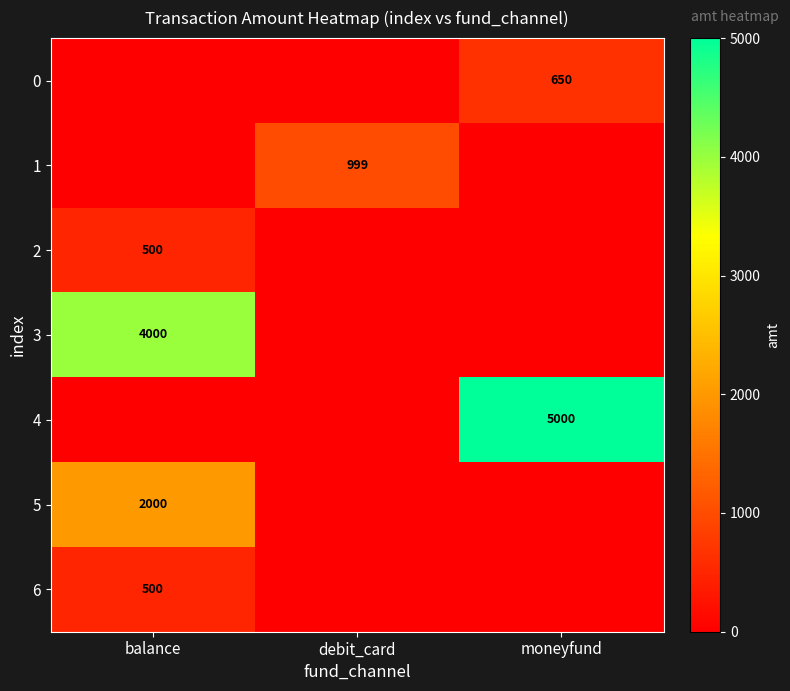

At how many categories does at least one series exceed 1492?

2